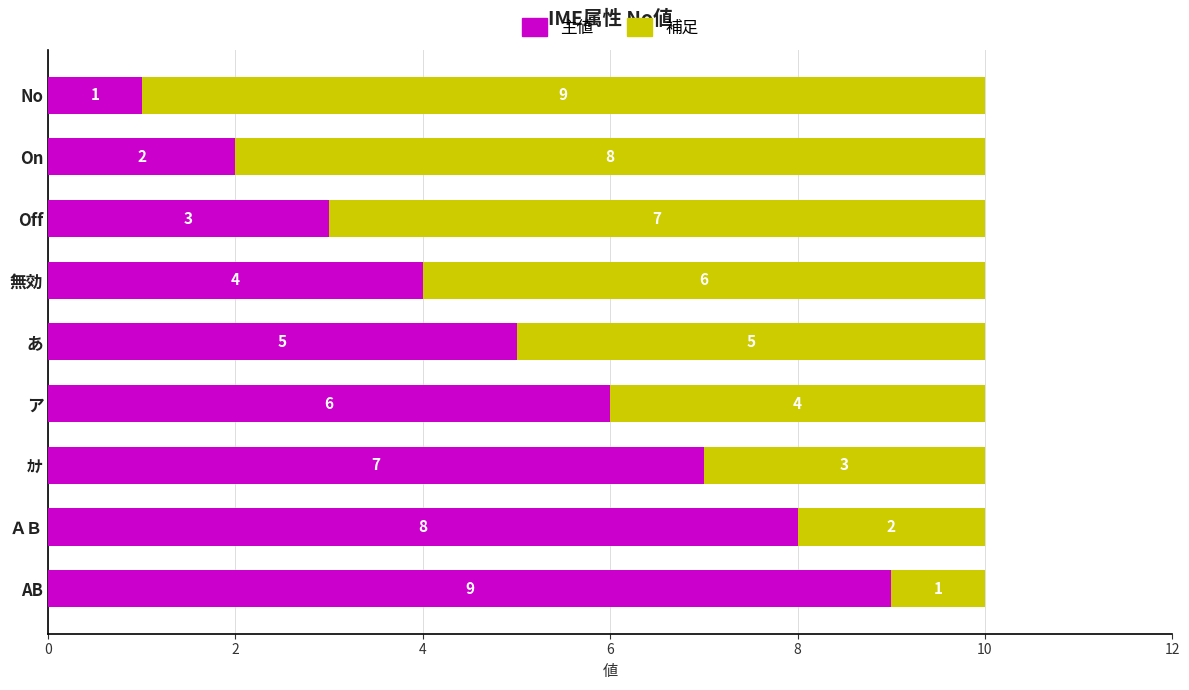

What is the difference between the maximum and minimum values in the 主値 series?

8